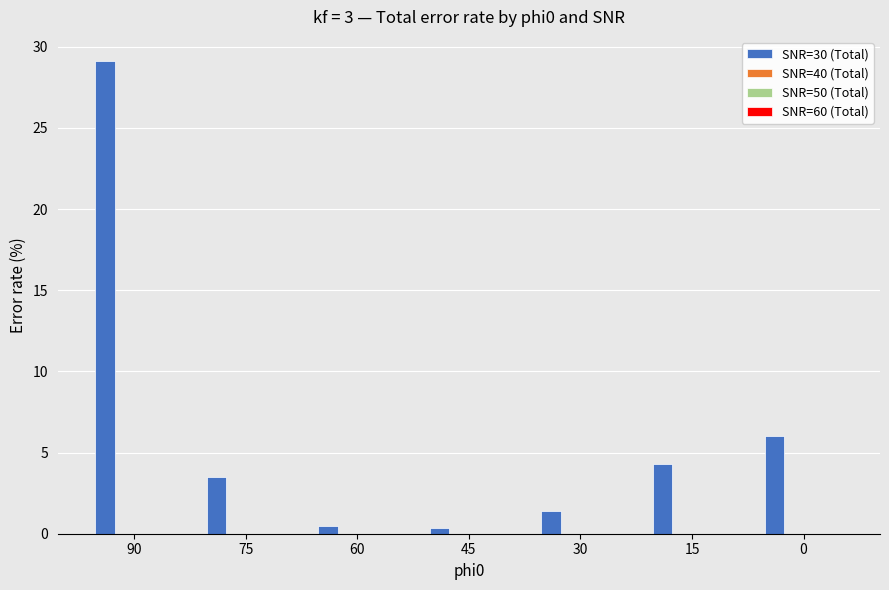

What is the total value across all series at 15?

4.3